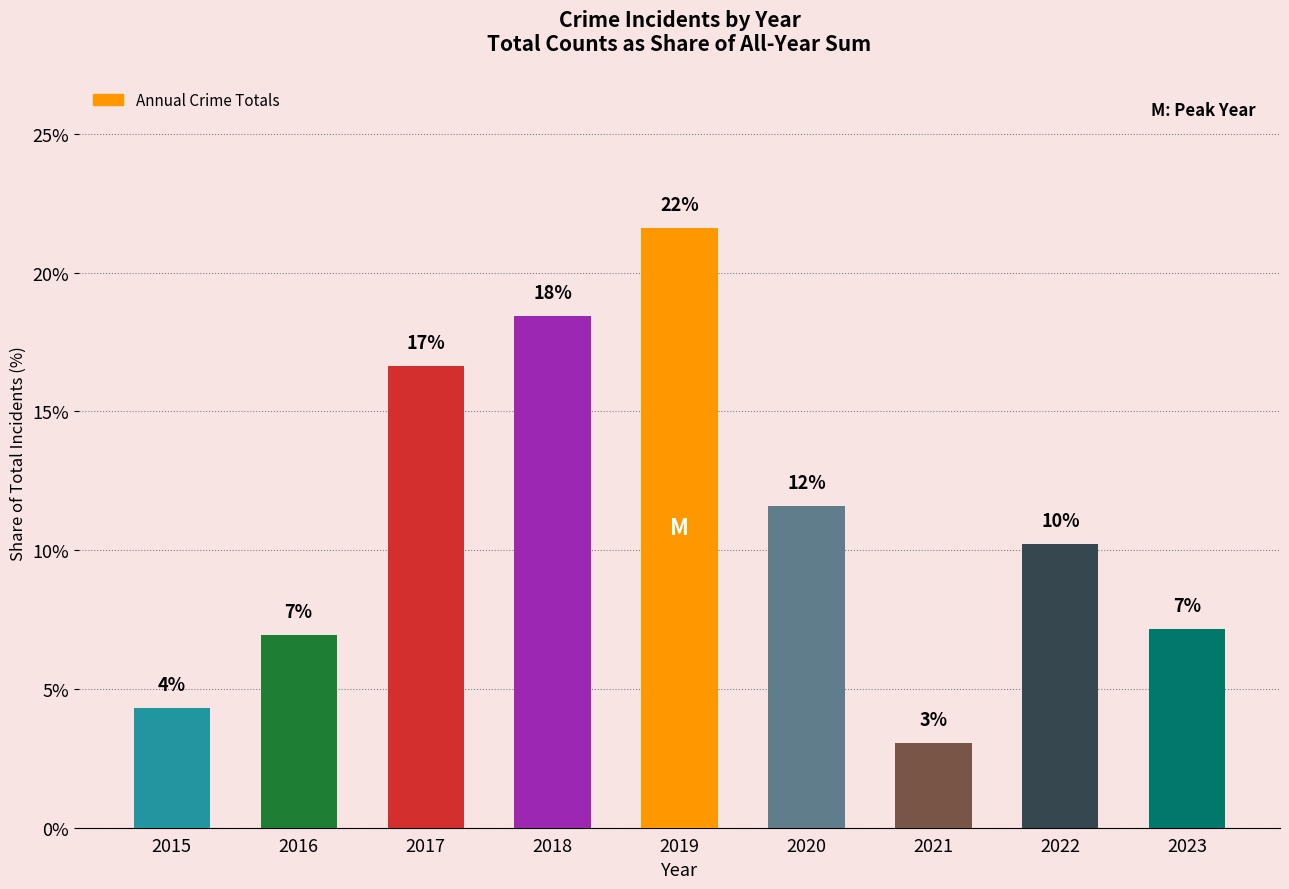

What is the sum of the values at 2021 and 2023?

10.2